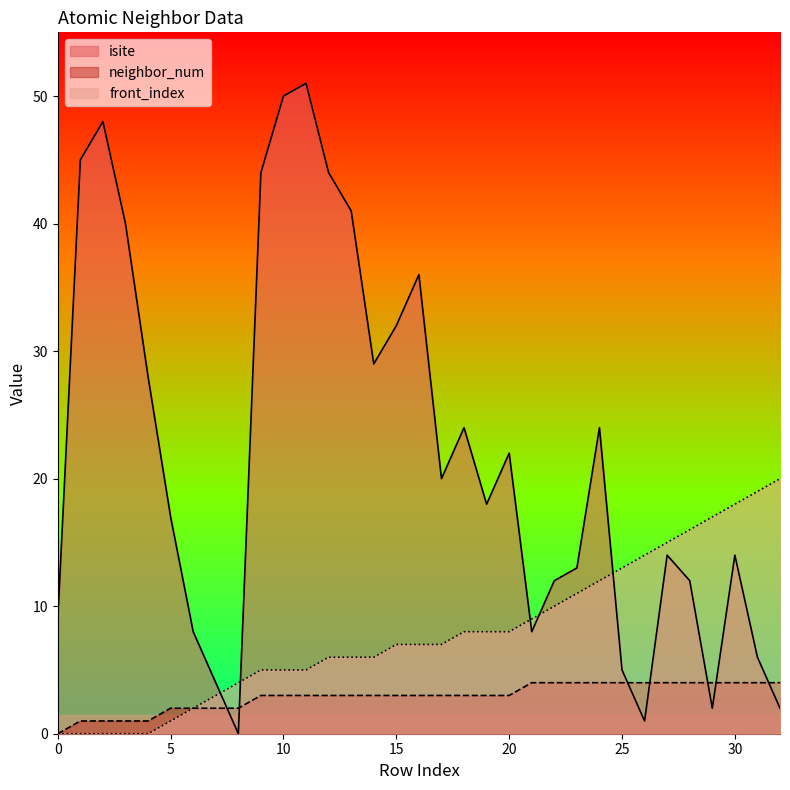

What is the value of the neighbor_num point at the 25th from the left?

4